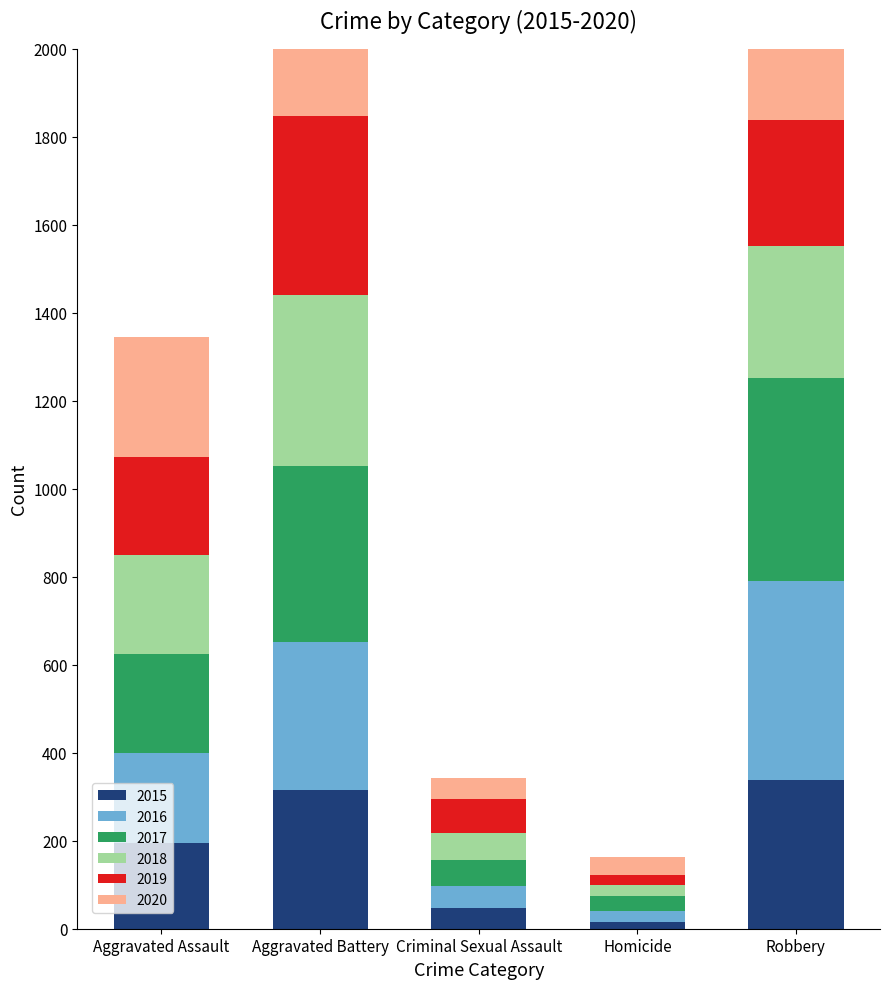

What is the label of the 5th bar from the right?

Aggravated Assault